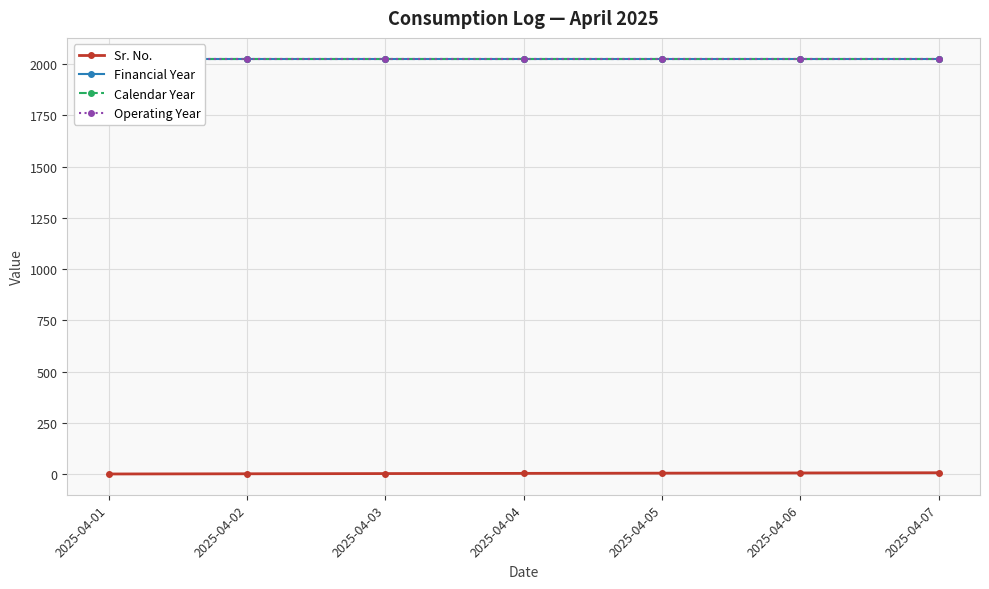

True or false: Operating Year and Financial Year cross at least once.

False